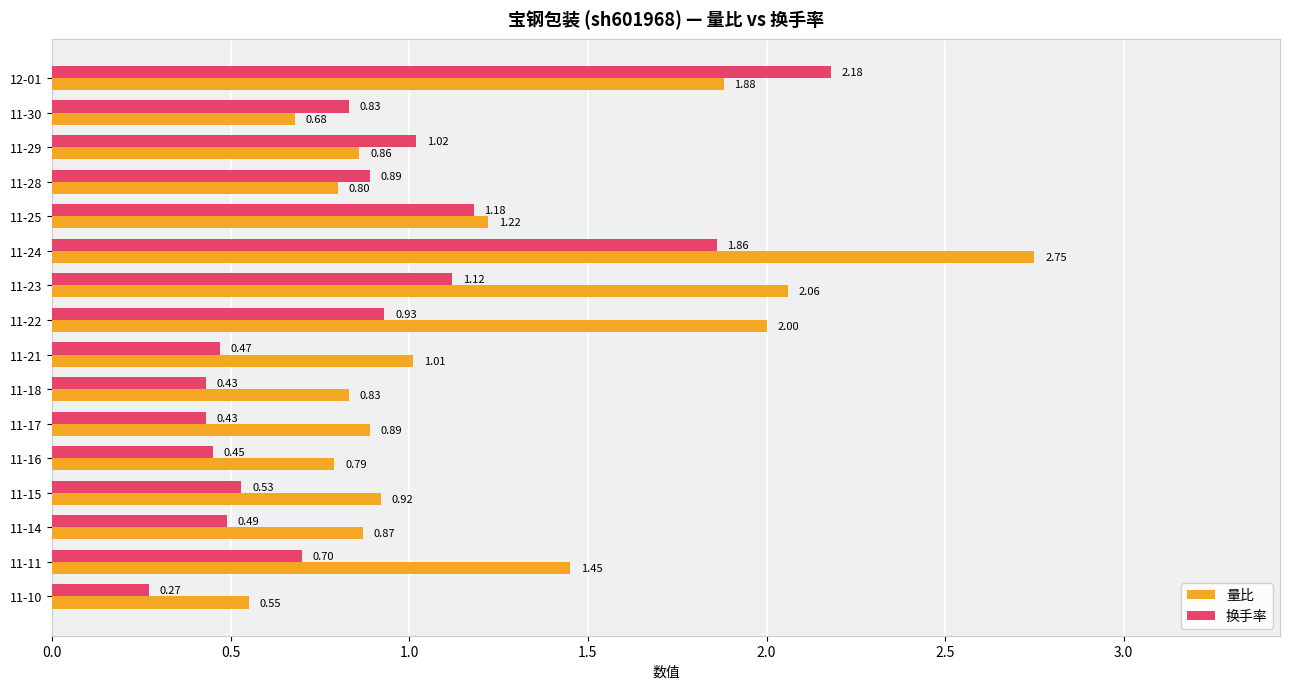

At which label is 换手率 closest to 1?

11-29